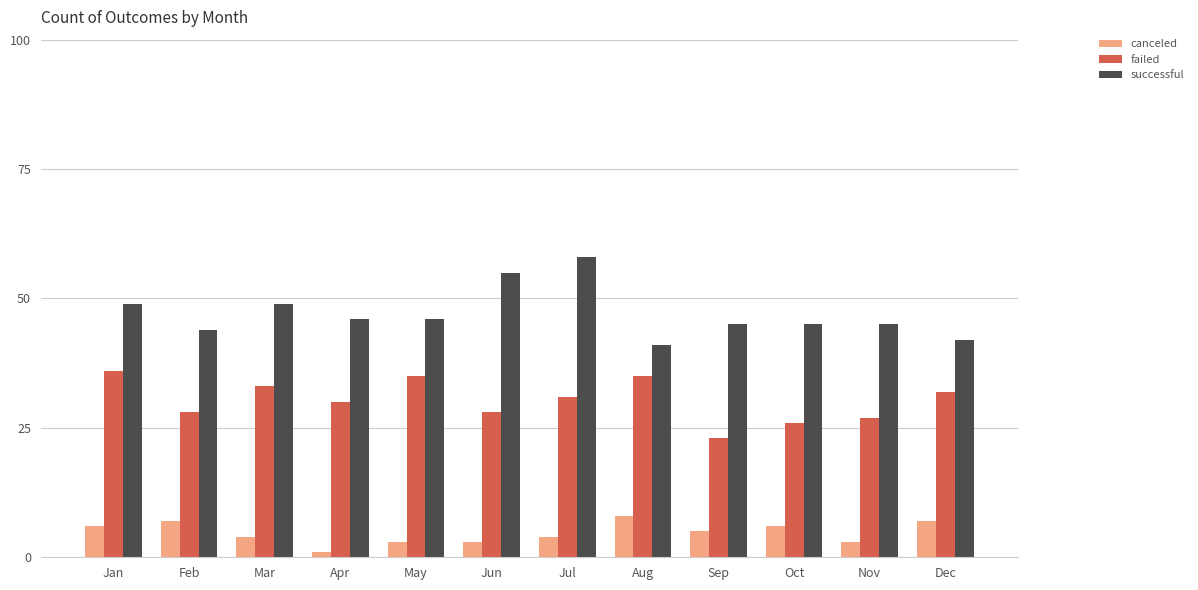

List the series in order of their peak value, highest first.

successful, failed, canceled